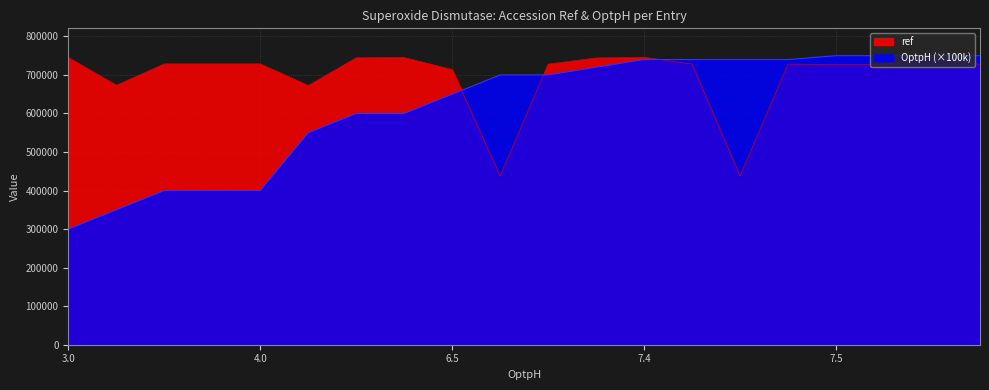

The value of ref at 6.5 is 223594. True or false?

False